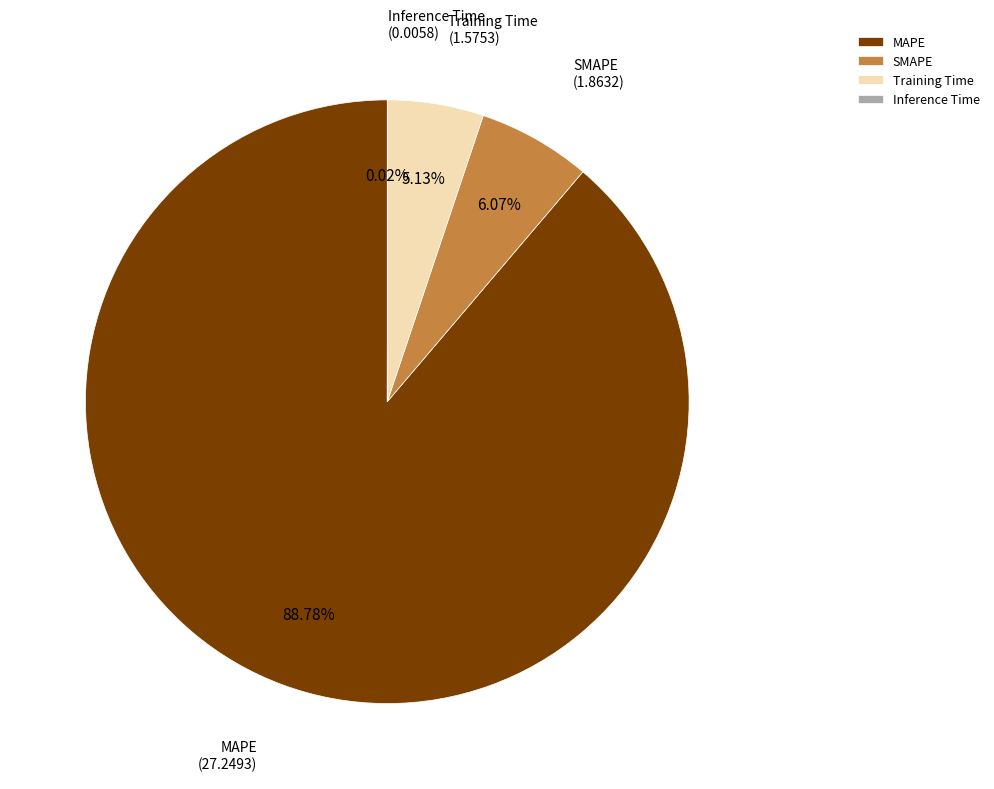

Does any single category account for the majority?

Yes